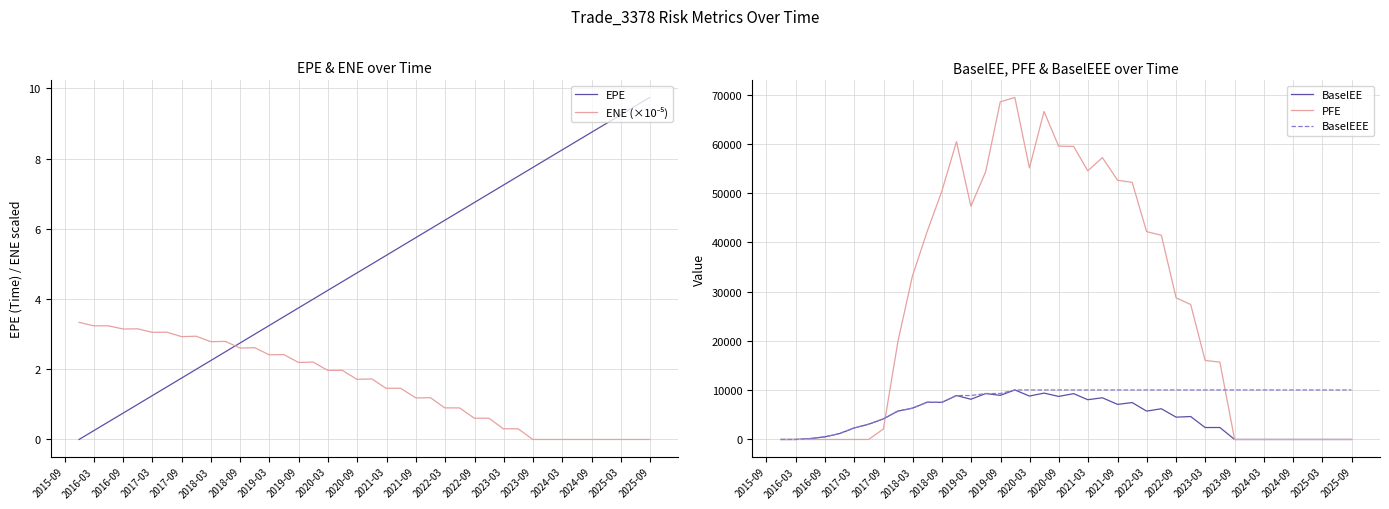

What is the label of the 9th point from the left?

2019-09